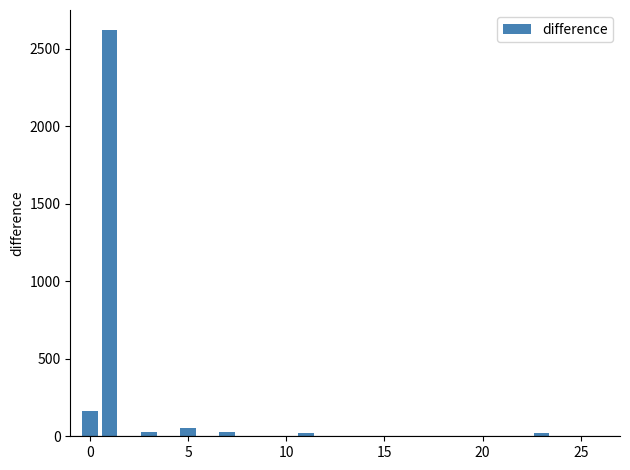

What is the average value?

108.4